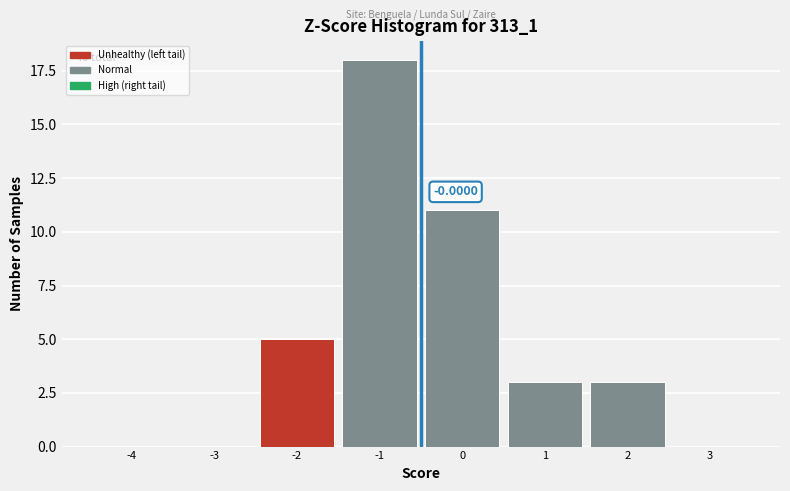

What is the change in value from -1 to 1?

-15